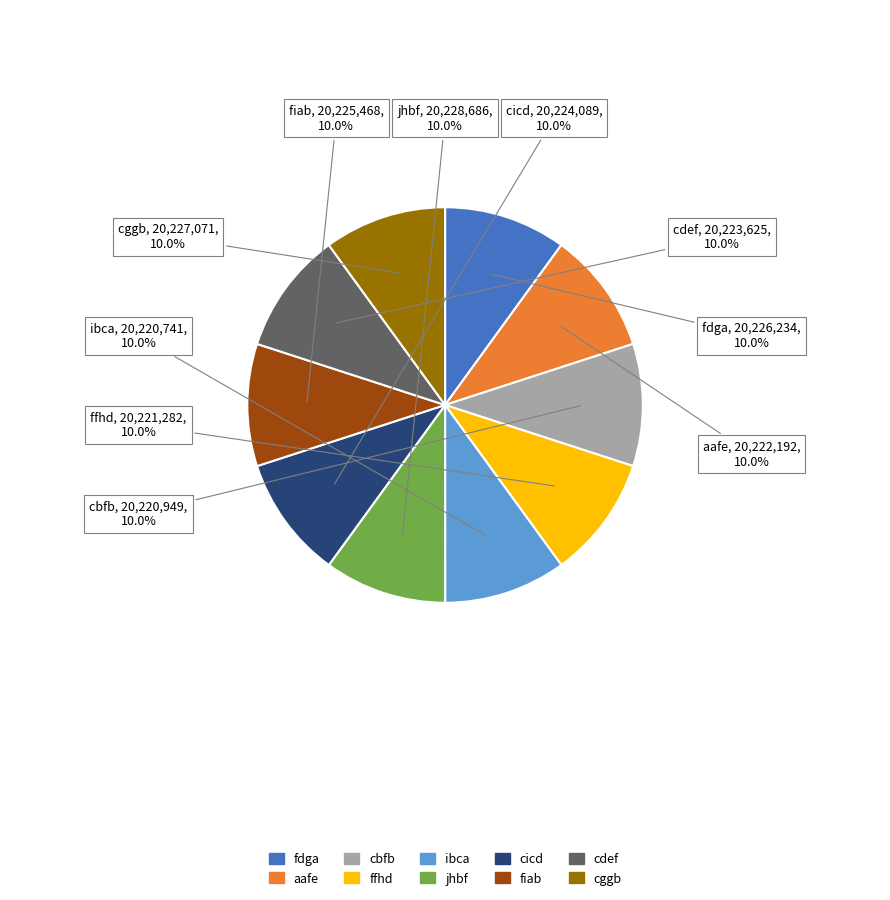

How many slices are in this pie chart?

10